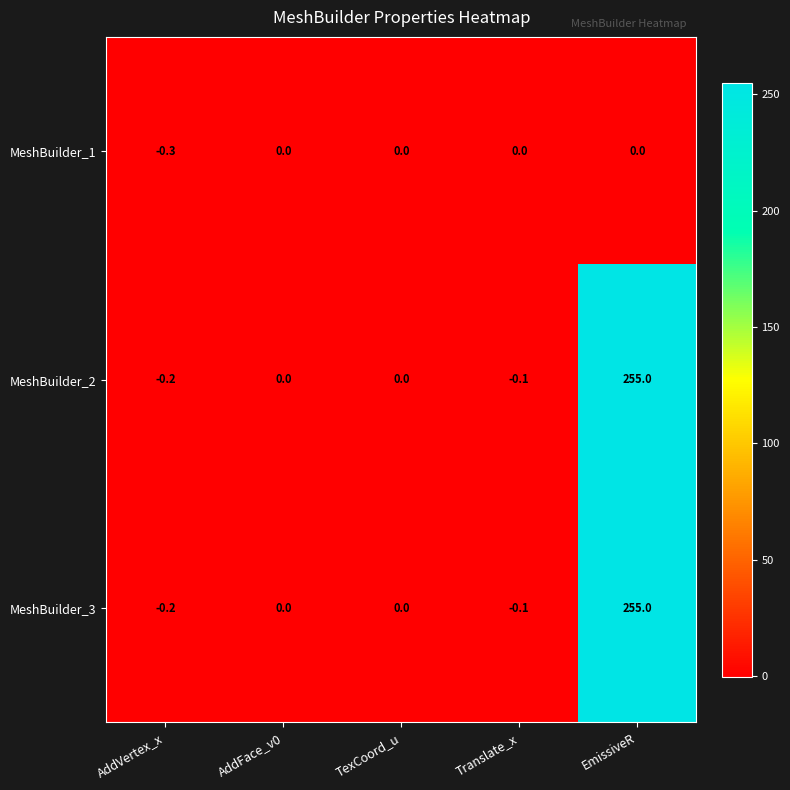

What is the difference between the maximum and minimum values in the MeshBuilder_1 series?

0.3